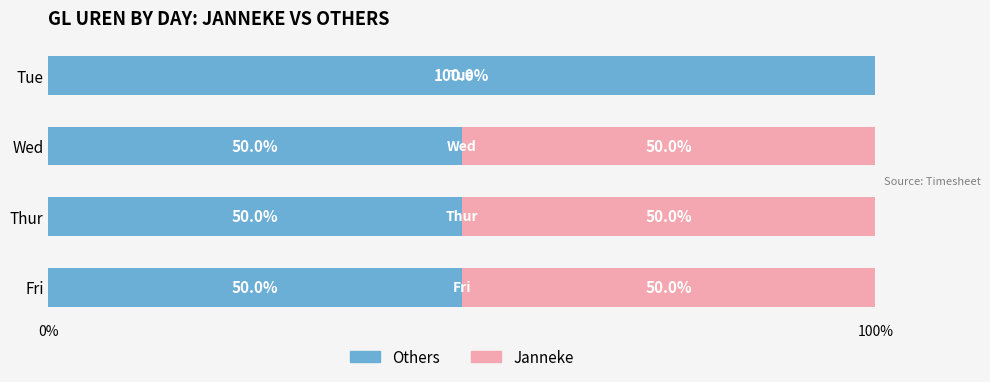

What is the total value across all series at Tue?

100